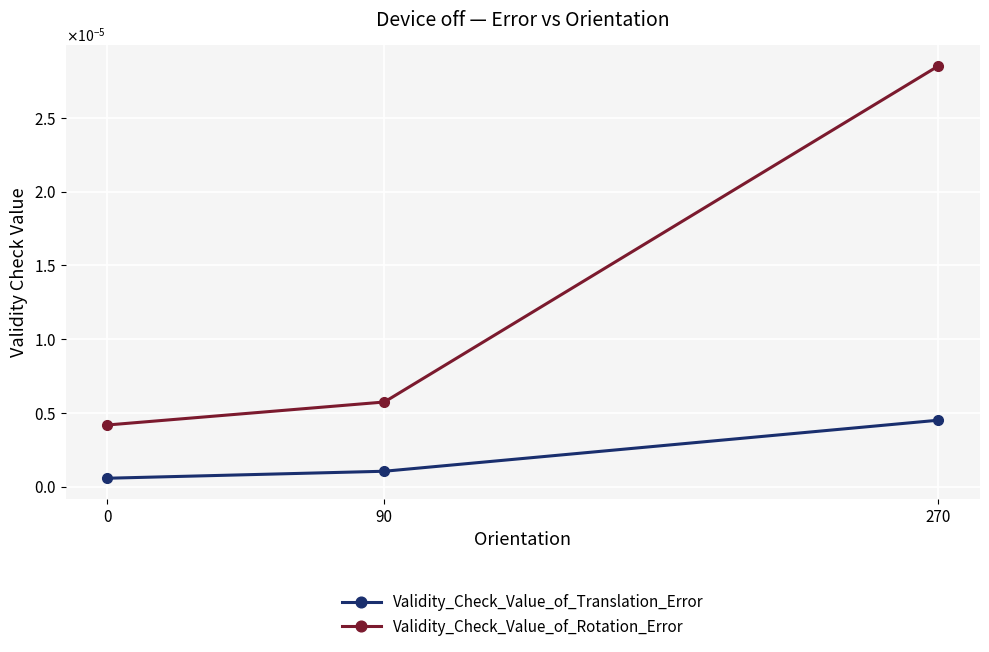

What are all the series names shown in the legend?

Validity_Check_Value_of_Translation_Error, Validity_Check_Value_of_Rotation_Error